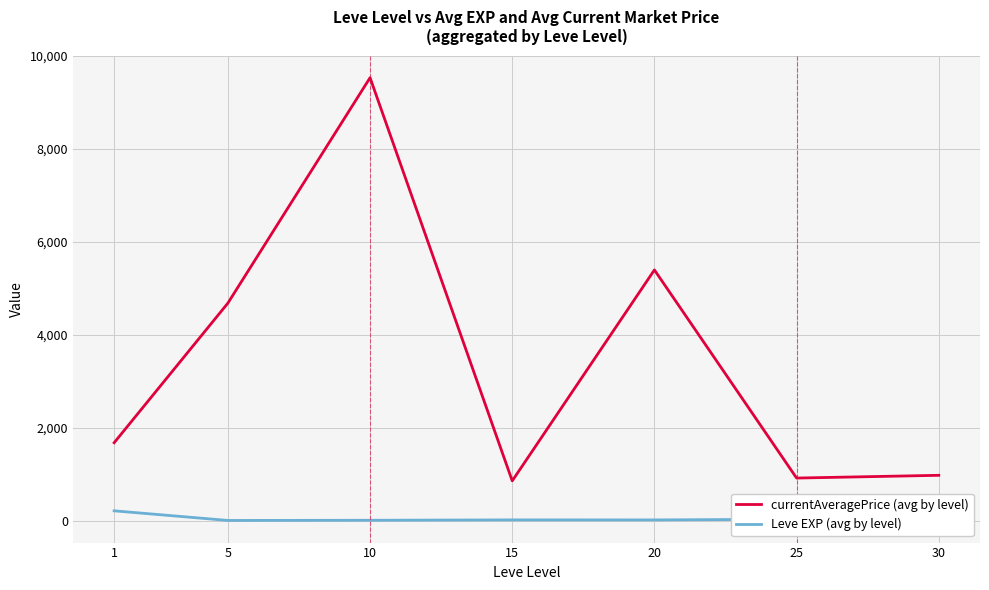

Between 1 and 30, which series saw the biggest shift?

currentAveragePrice (avg by level)